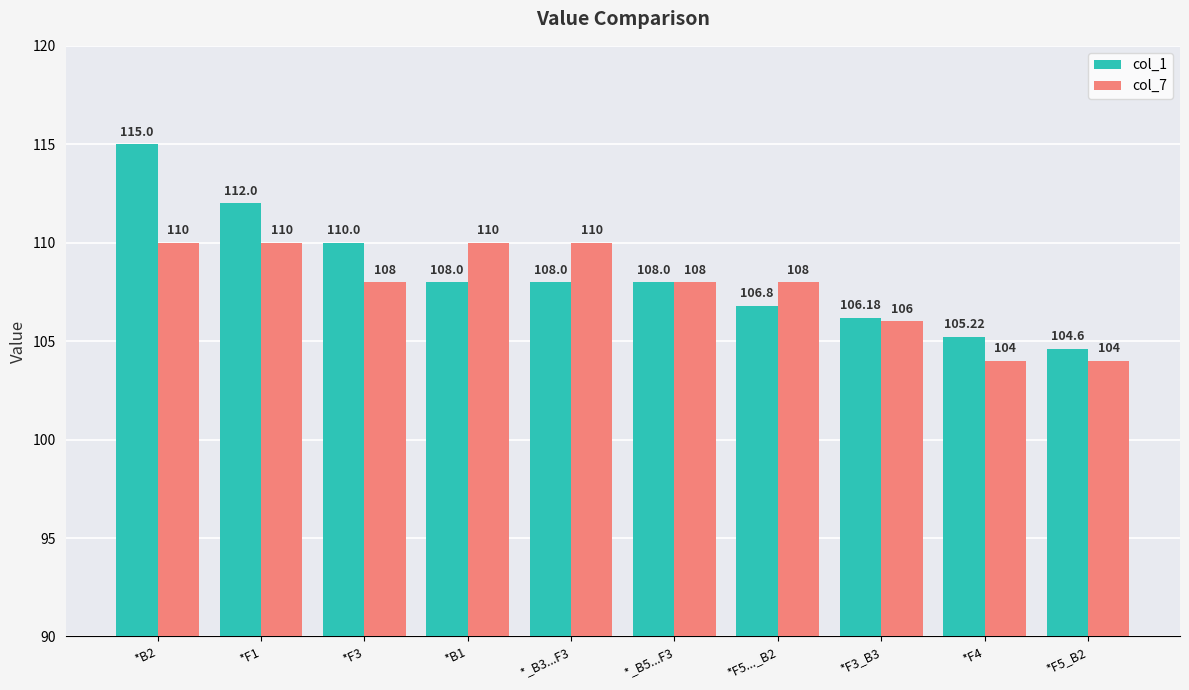

What is the spread (max minus min) of values at *F5_B2?

0.6